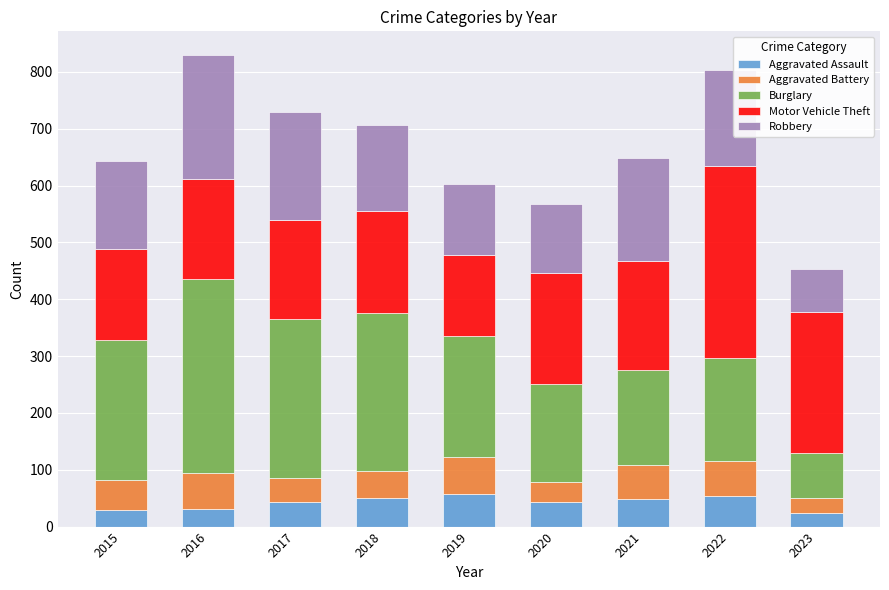

True or false: Aggravated Assault has a value of 24 at 2023.

True